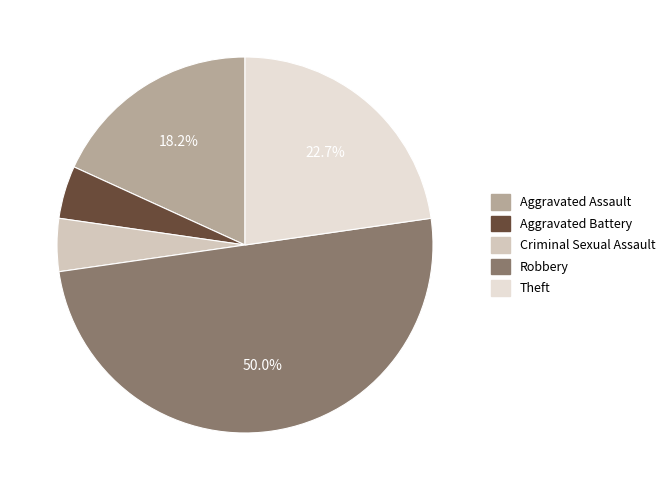

Is it true that Aggravated Assault is 7% of the pie?

False